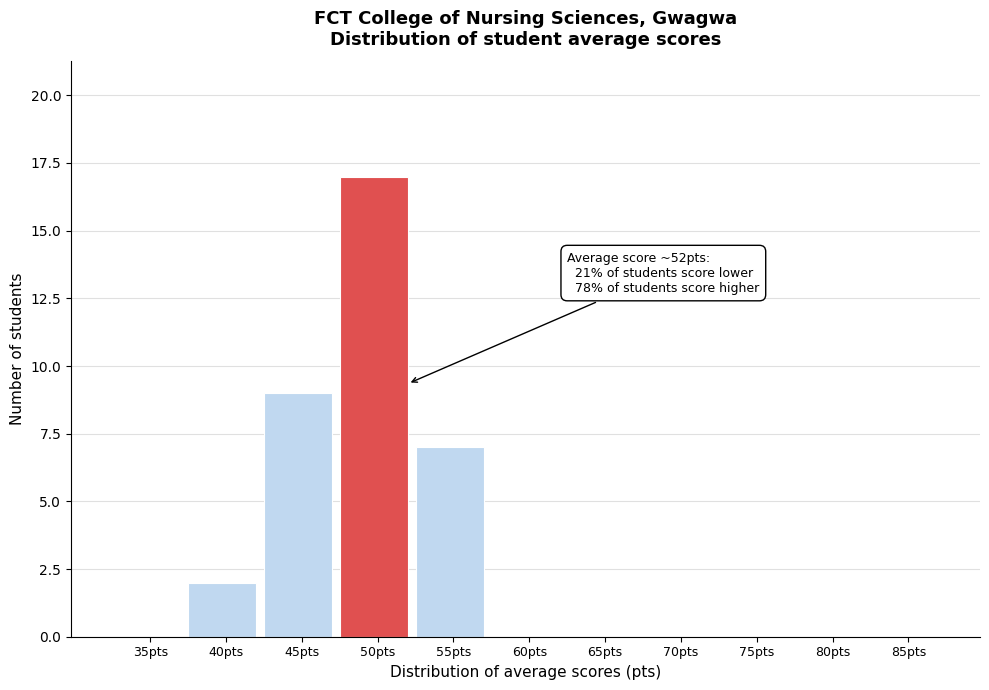

Reading right to left, list all the values displayed in this chart.

85pts=0	80pts=0	75pts=0	70pts=0	65pts=0	60pts=0	55pts=7	50pts=17	45pts=9	40pts=2	35pts=0